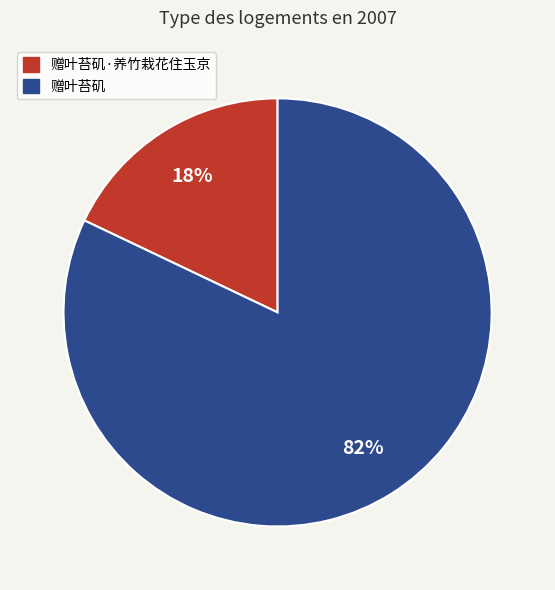

Which has a higher value, 赠叶苔矶·养竹栽花住玉京 or 赠叶苔矶?

赠叶苔矶